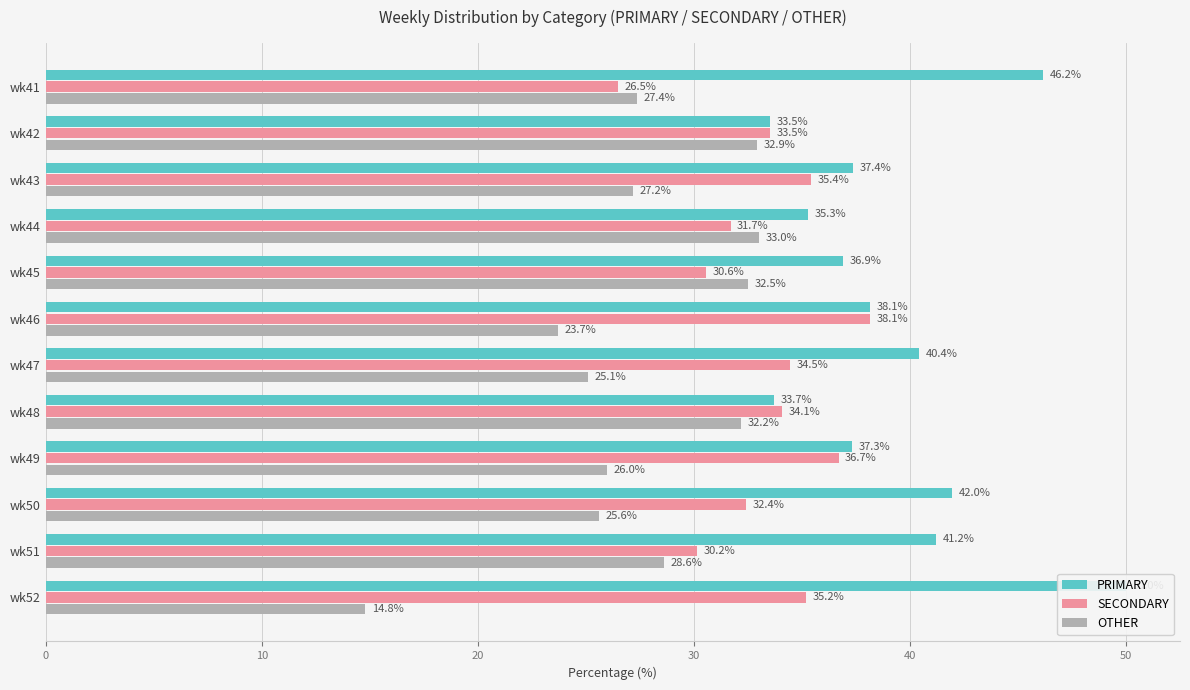

What is the difference between the highest and lowest values at wk48?

1.9